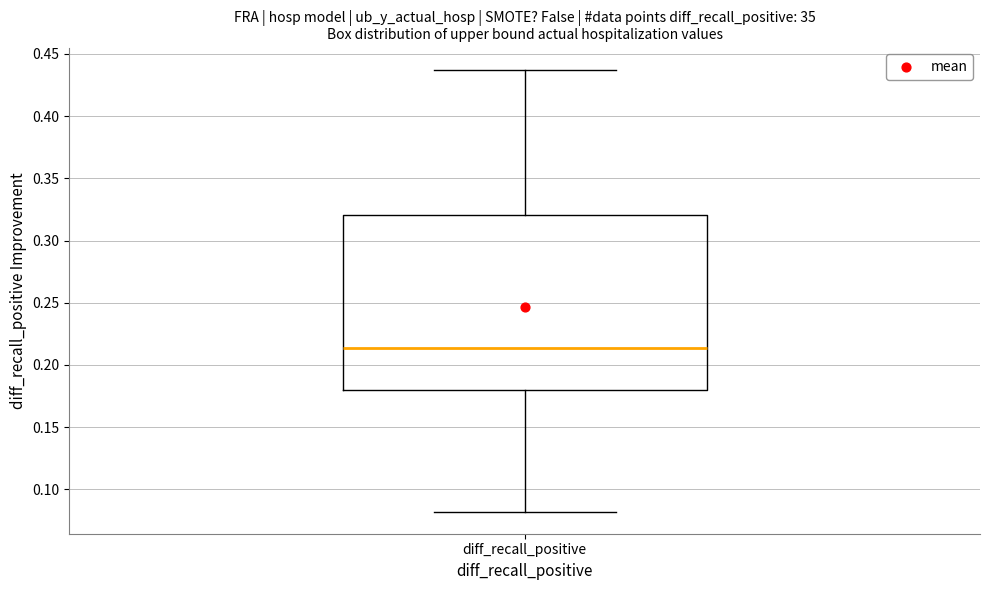

Read this box plot against the y-axis: the position of the median line, the range covered by the box, and the ends of both whiskers. The values are not printed on the chart, so give them approximately, as read against the axis.

median 0.215, box 0.180 to 0.320, whiskers 0.080 to 0.435